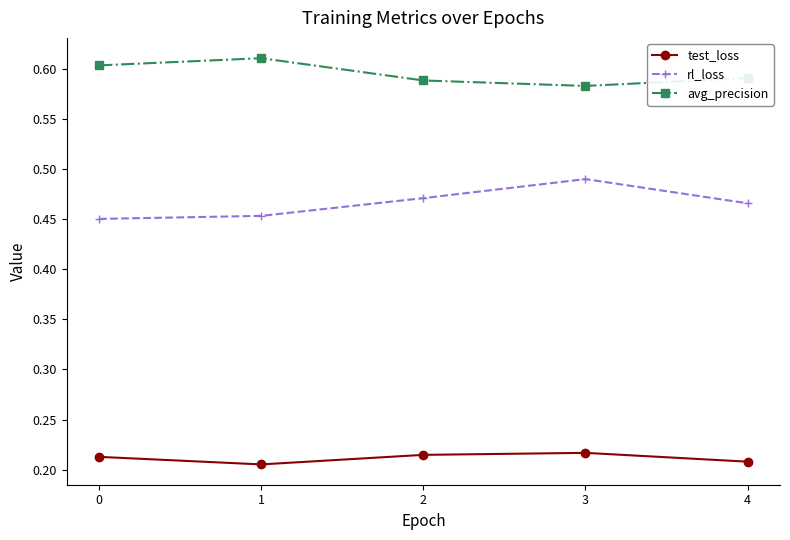

What are all the series names shown in the legend?

test_loss, rl_loss, avg_precision